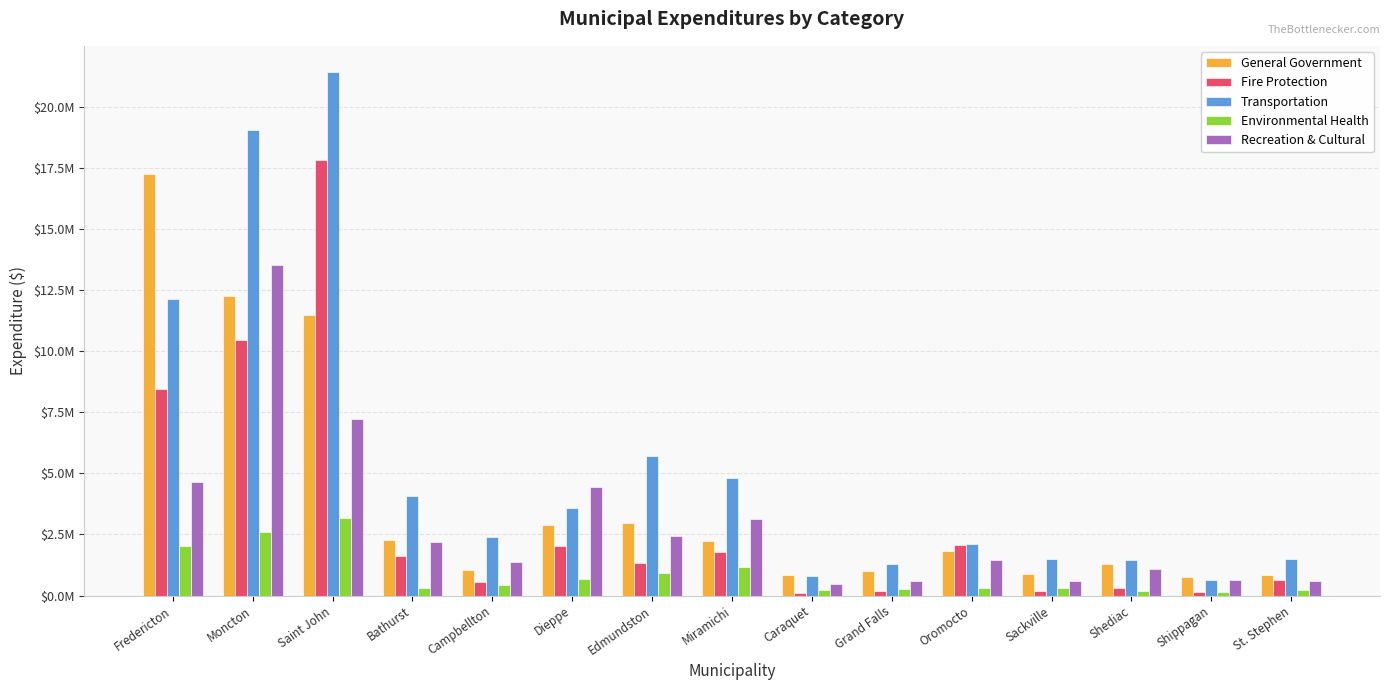

Does the chart contain any negative values?

No